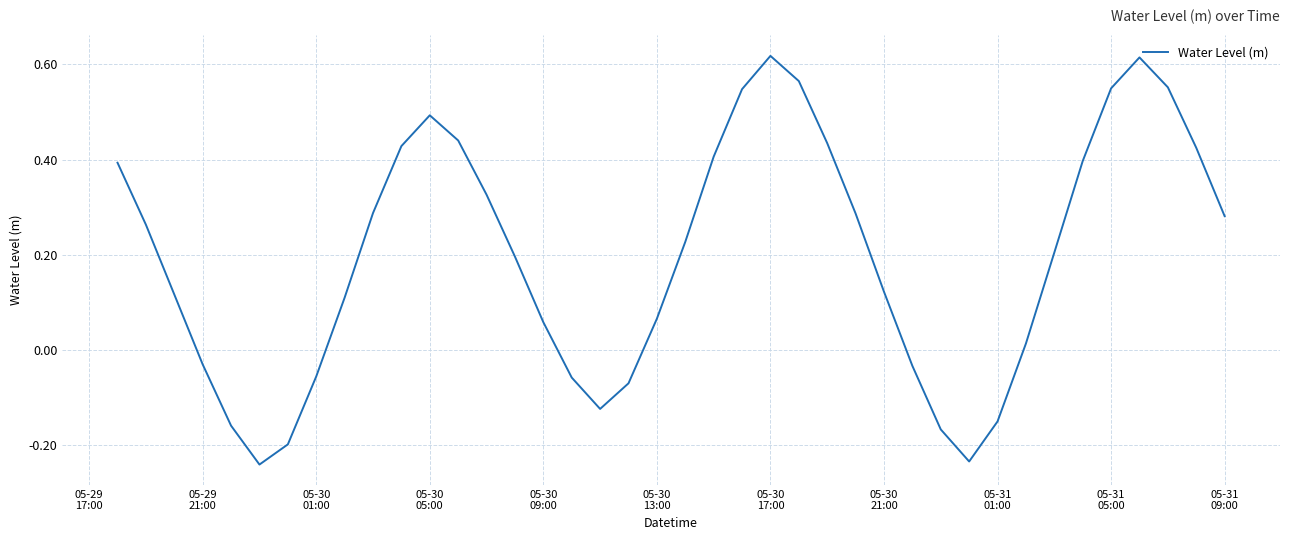

What is the difference between the maximum and minimum values?

0.9